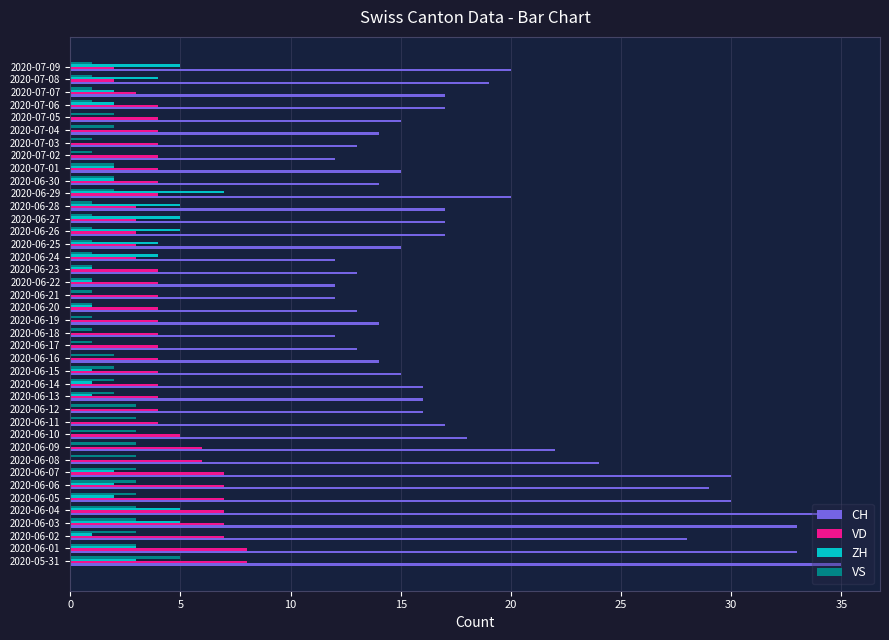

Is it true that VD equals 4 at 2020-06-11?

True